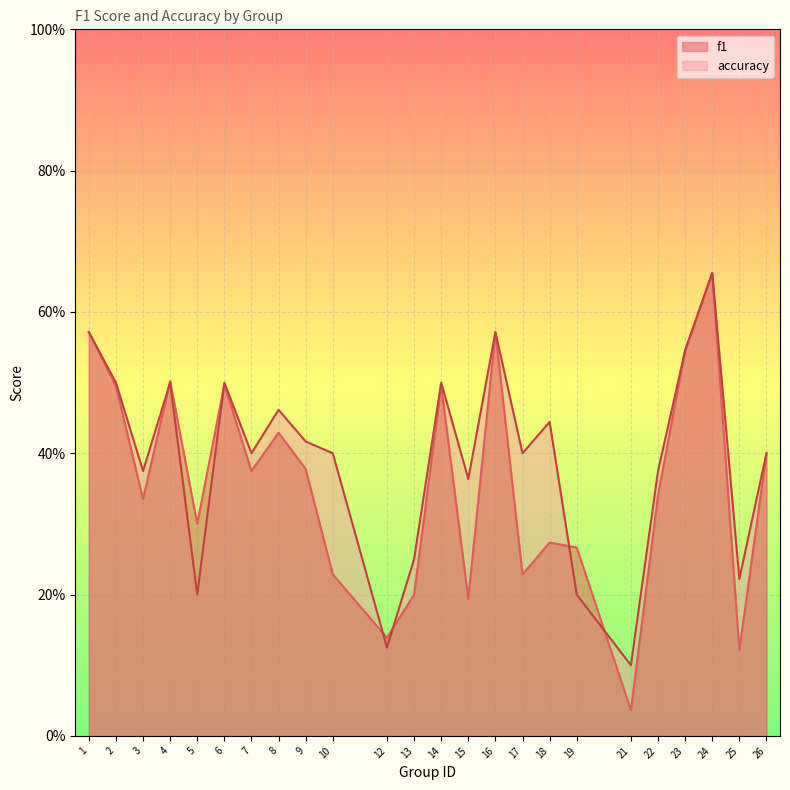

At which label does accuracy reach its peak?

24